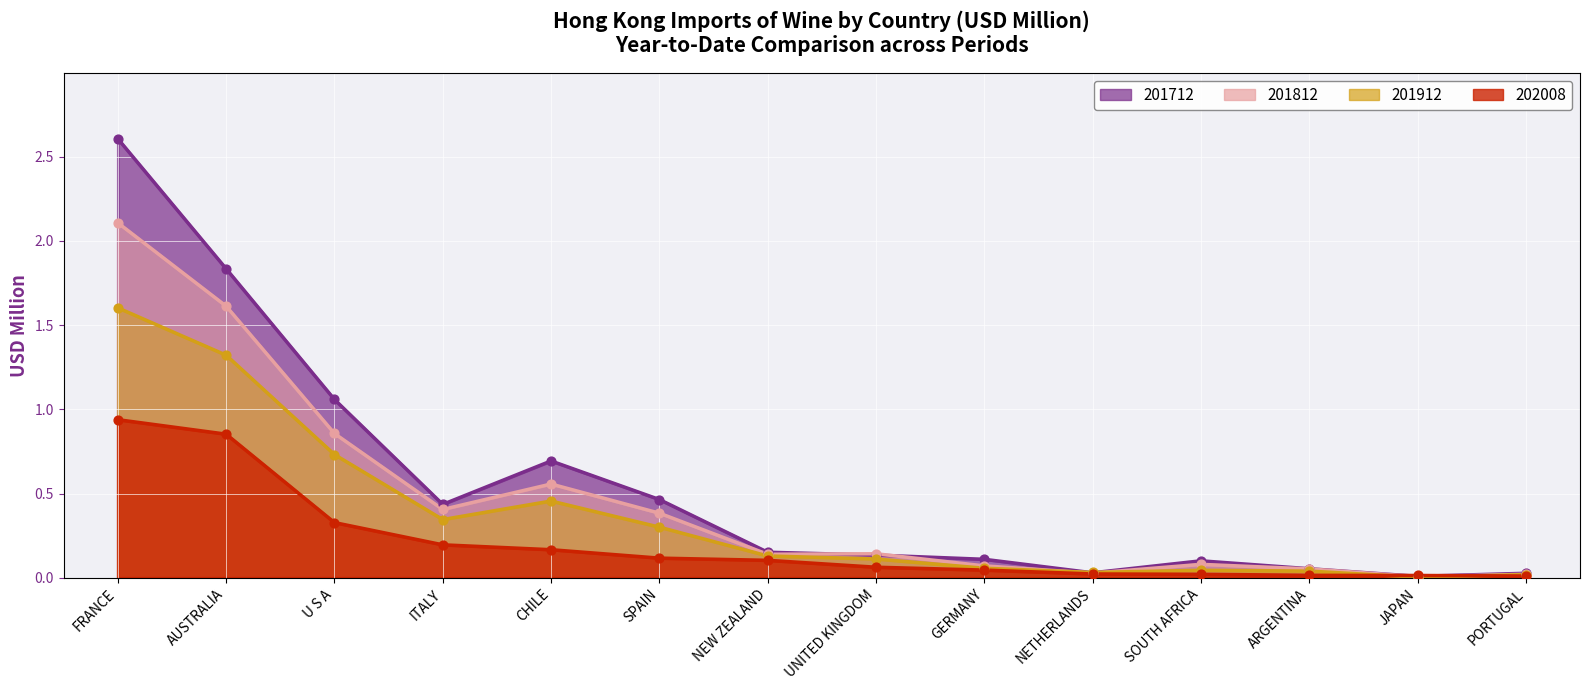

Which series contains the lowest Y value?

201908